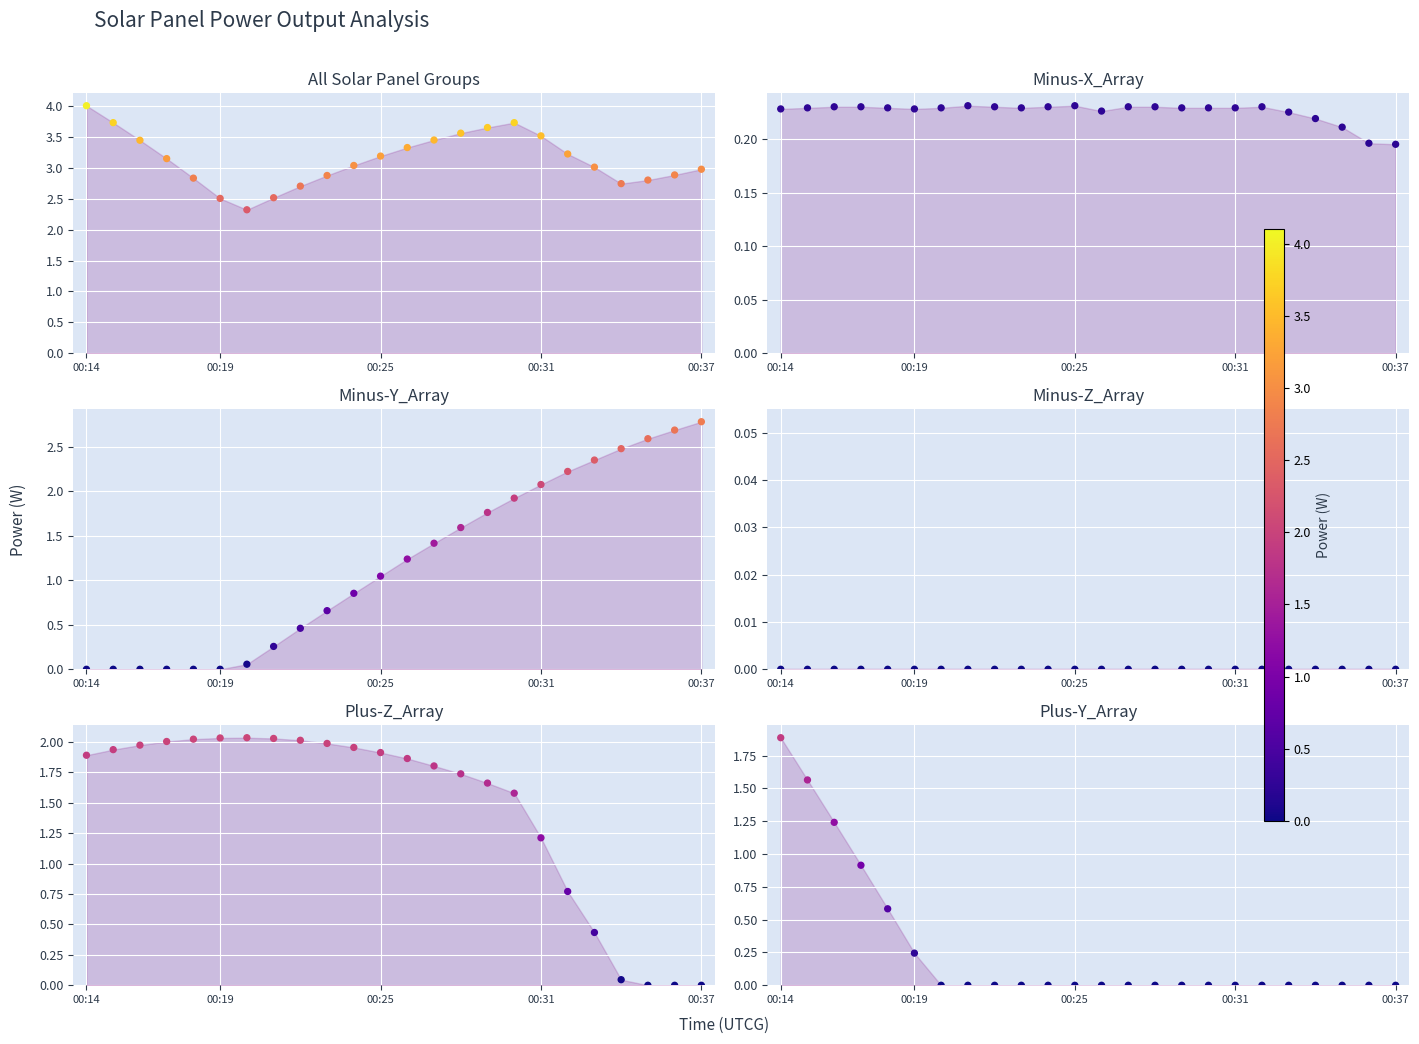

What are all the series names shown in the legend?

All Solar Panel Groups, Minus-X_Array, Minus-Y_Array, Minus-Z_Array, Plus-Z_Array, Plus-Y_Array